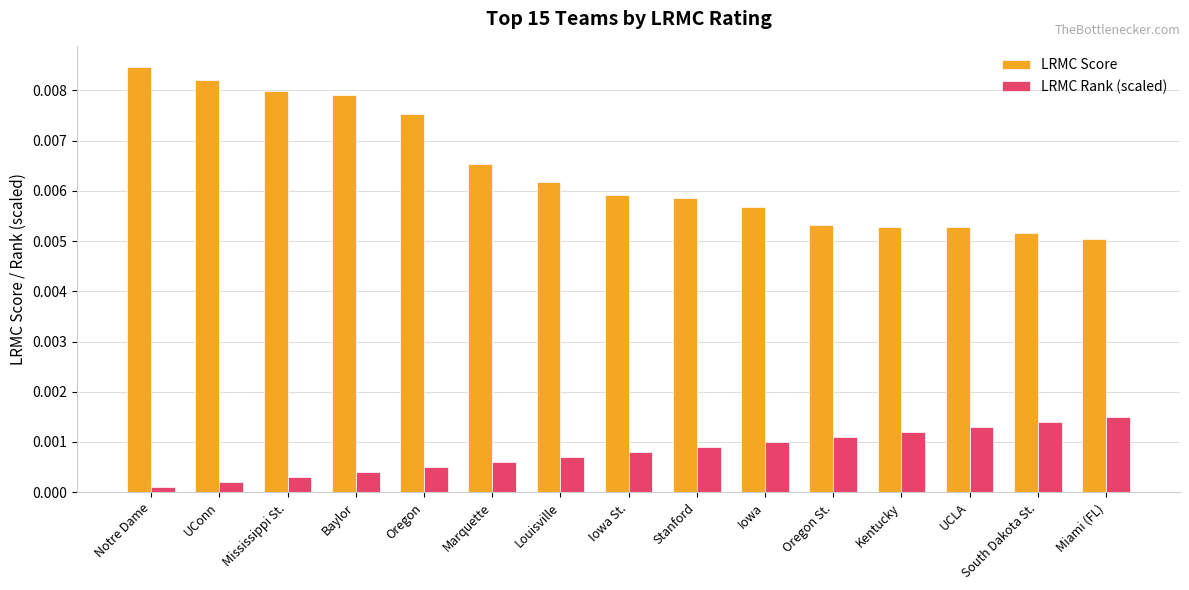

What position from the right is UCLA?

3